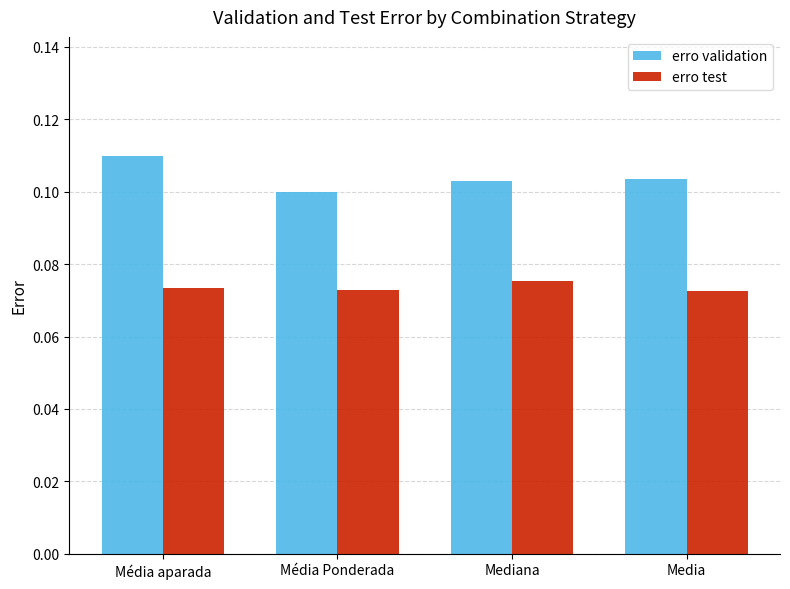

Is the value of erro test at Média Ponderada greater than the value of erro validation at Mediana?

No